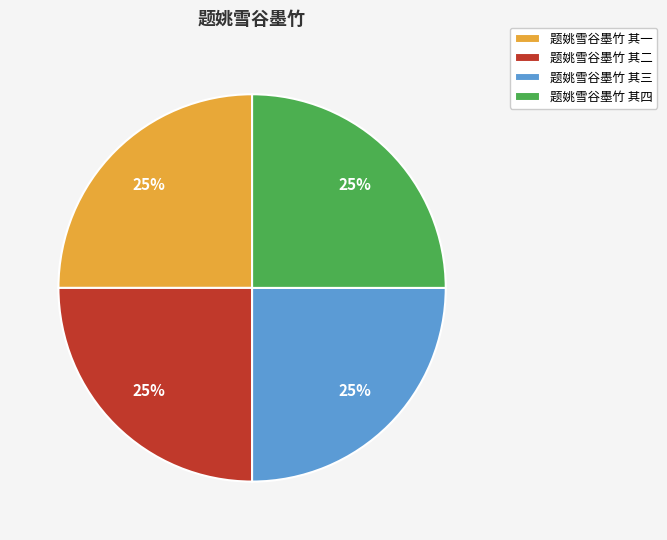

Is there a majority slice in this chart?

No